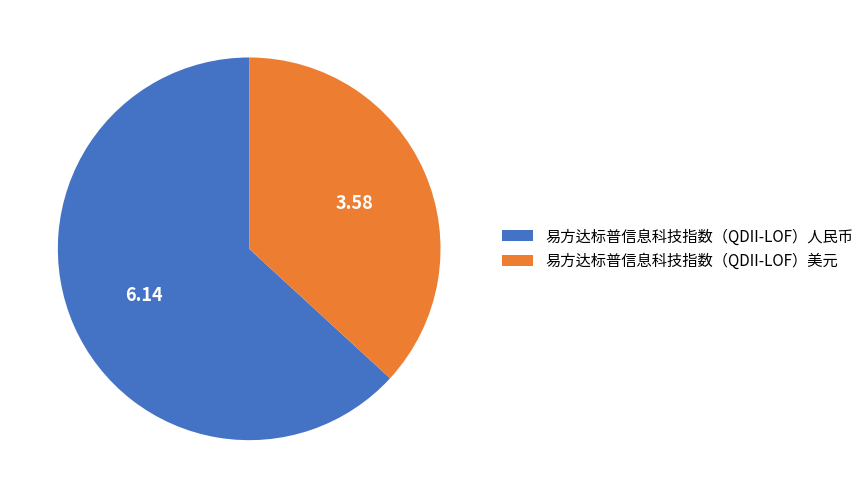

Is the sum of 易方达标普信息科技指数（QDII-LOF）人民币 and 易方达标普信息科技指数（QDII-LOF）美元 greater than half?

Yes